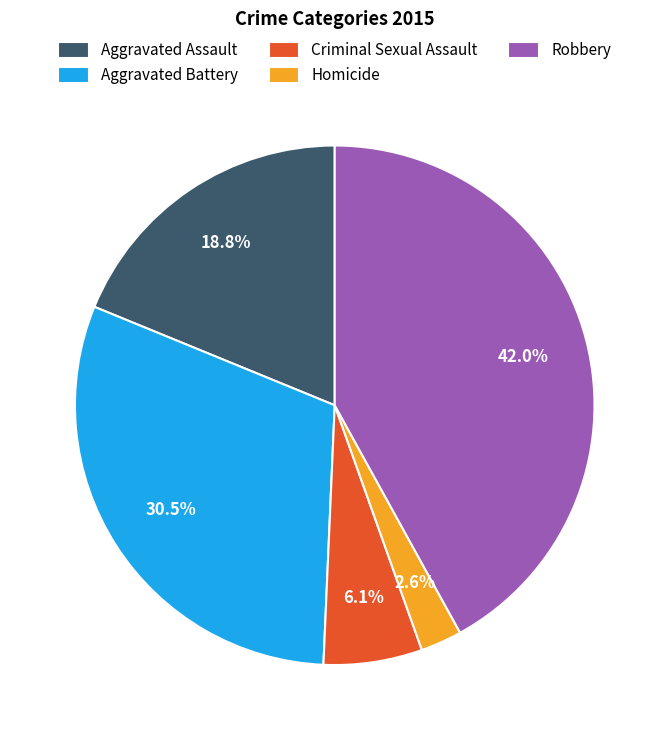

How many segments does this pie chart have?

5